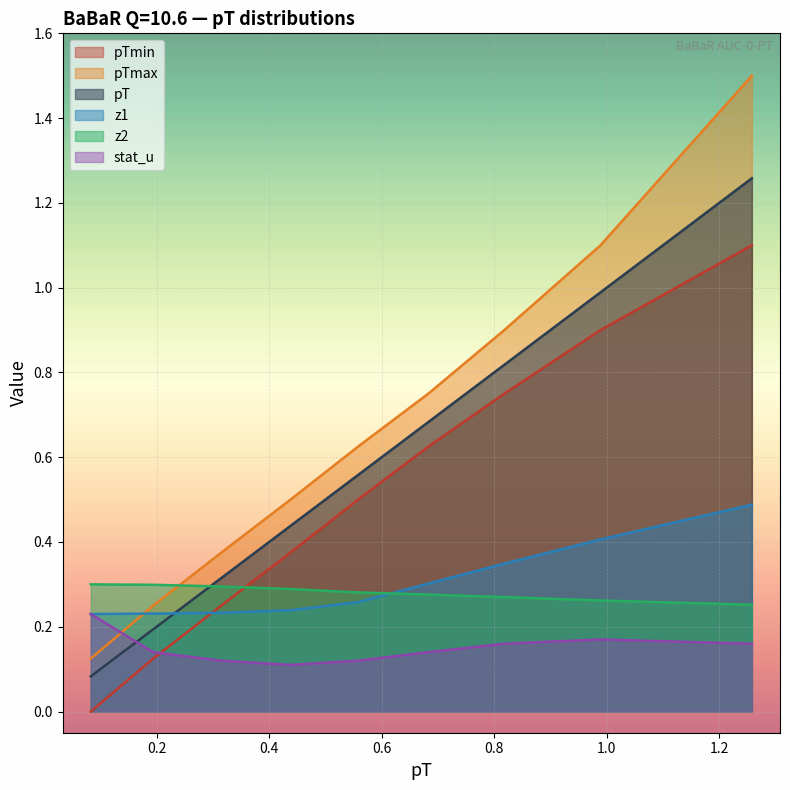

How many z1 values are between 0 and 1?

9